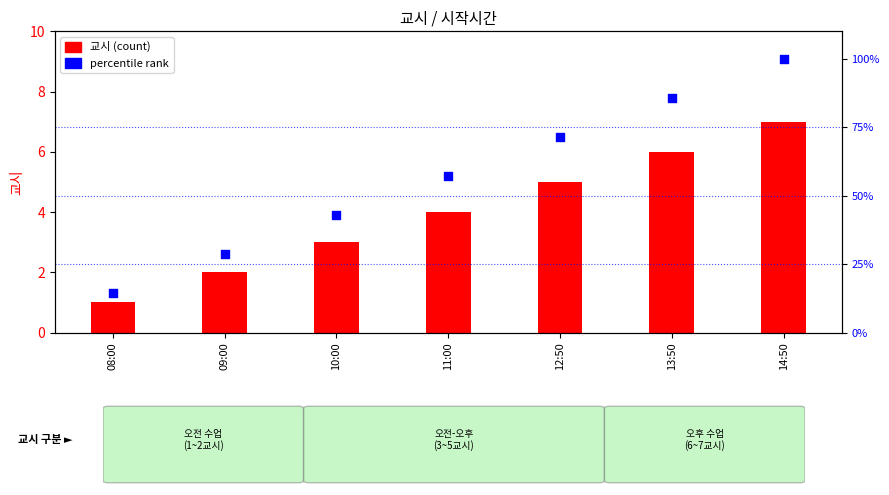

At how many categories does at least one series exceed 39?

5